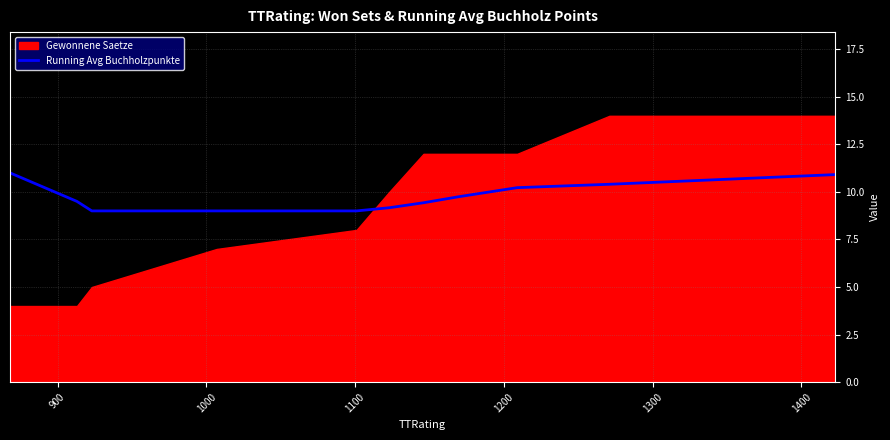

What is the minimum value for Running Avg Buchholzpunkte?

9.0